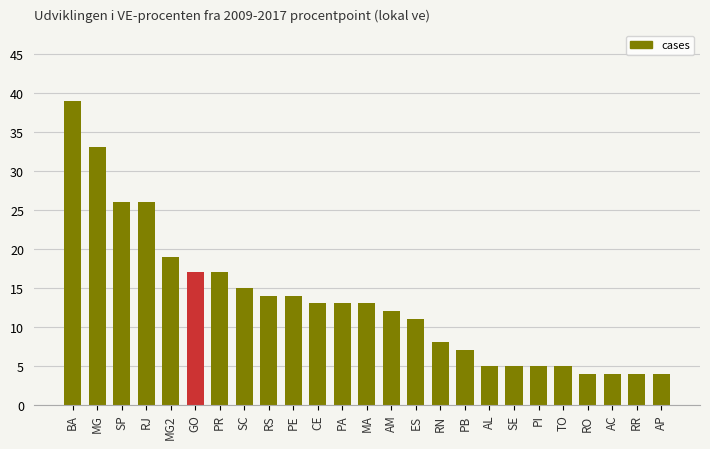

Read the value at AL, to the nearest 5.

5